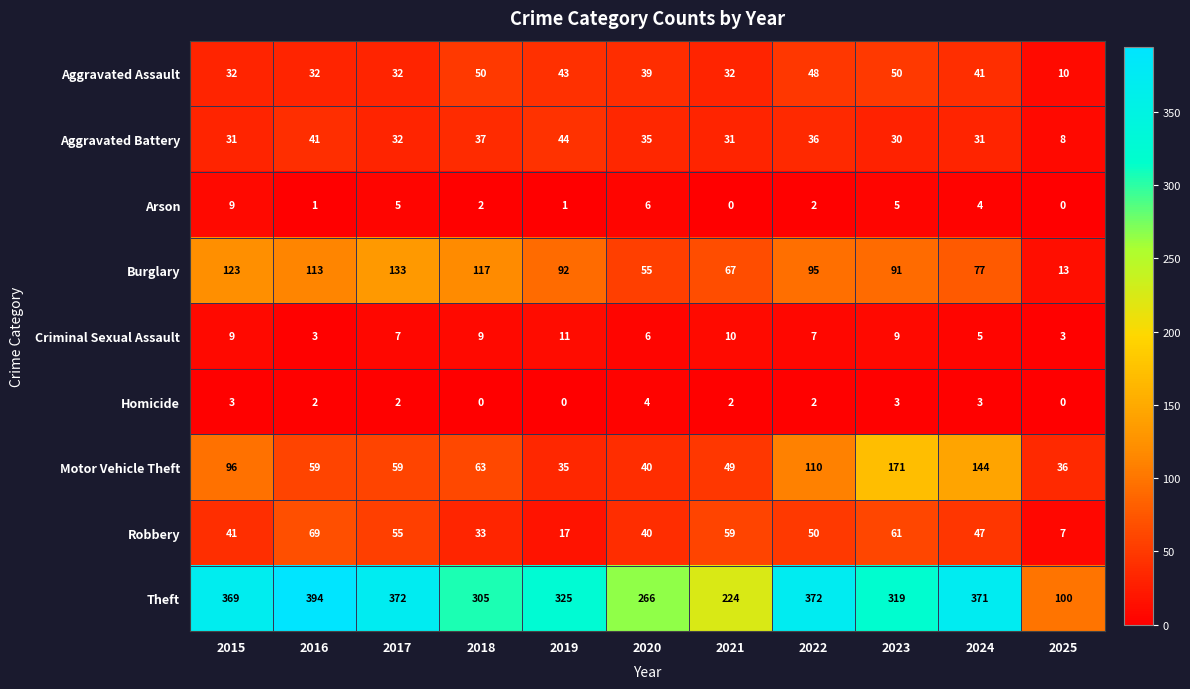

Is the value of Theft at 2023 greater than the value of Aggravated Assault at 2022?

Yes